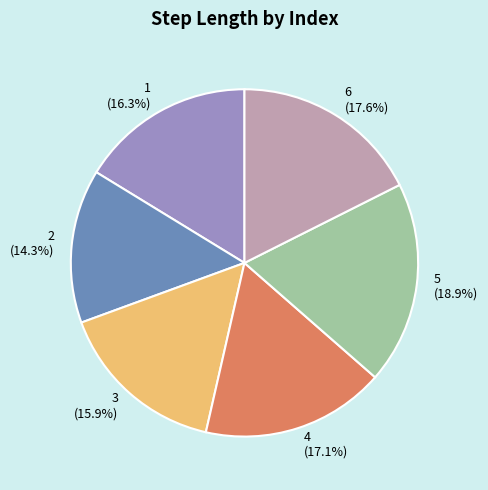

Is there a majority slice in this chart?

No